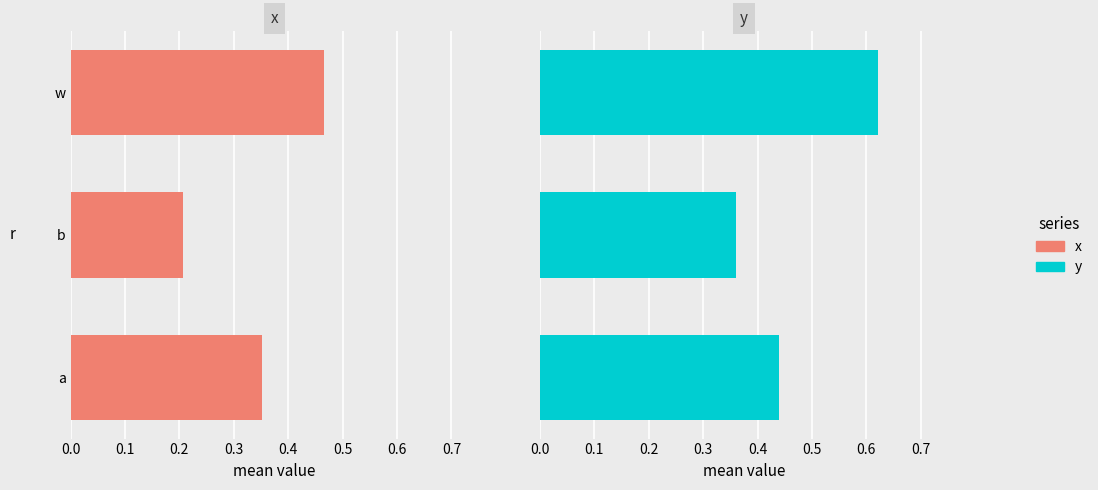

Reading left to right, transcribe all the data shown in this chart.

x: 0.4	0.2	0.5
y: 0.4	0.4	0.6